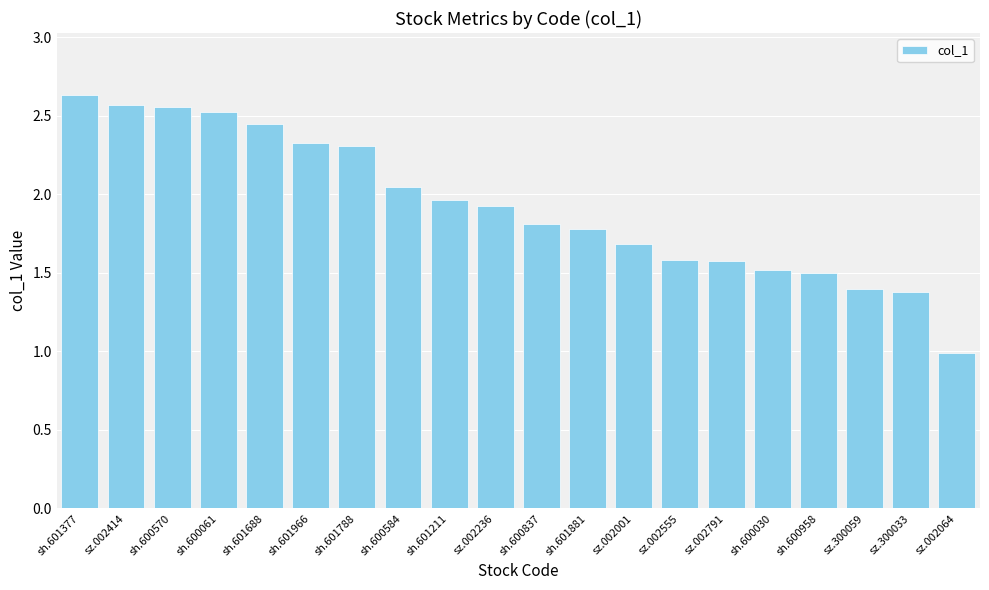

Which category has the highest value across all series?

sh.601377